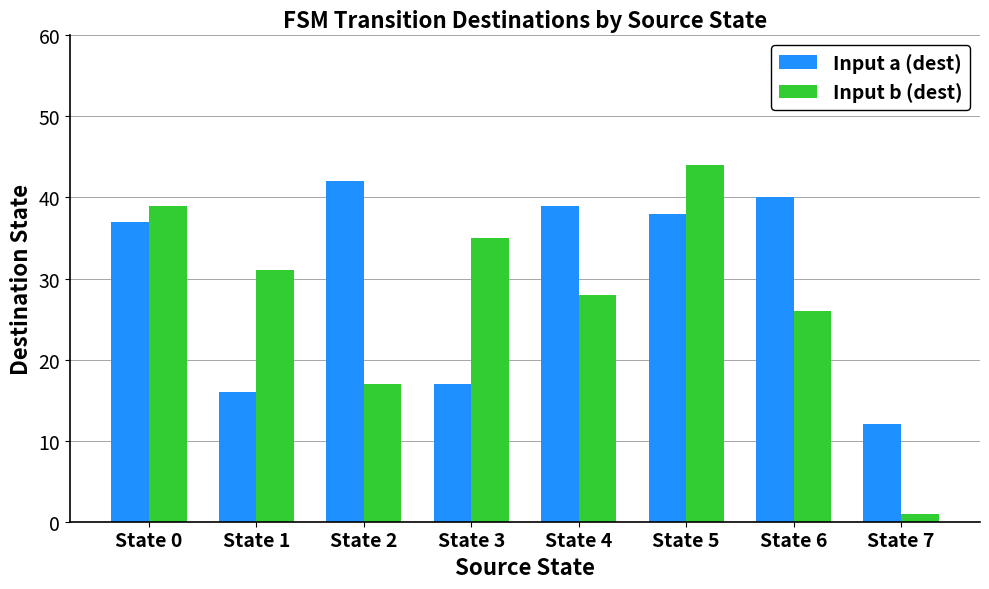

What is the difference between the maximum and minimum values in the Input a (dest) series?

30